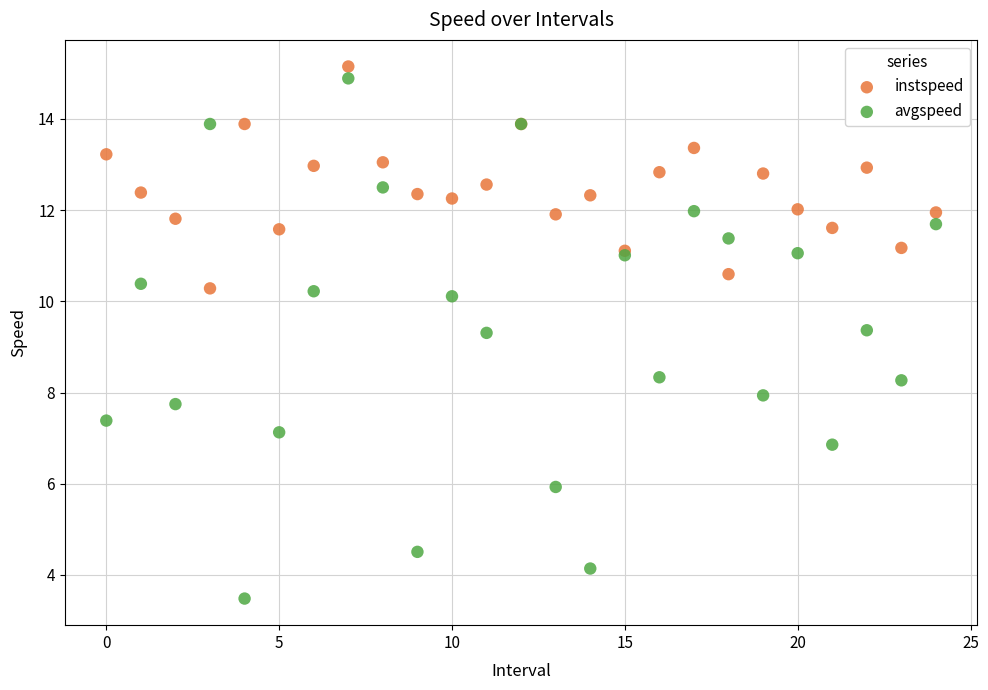

Which series reaches the minimum Y coordinate?

avgspeed